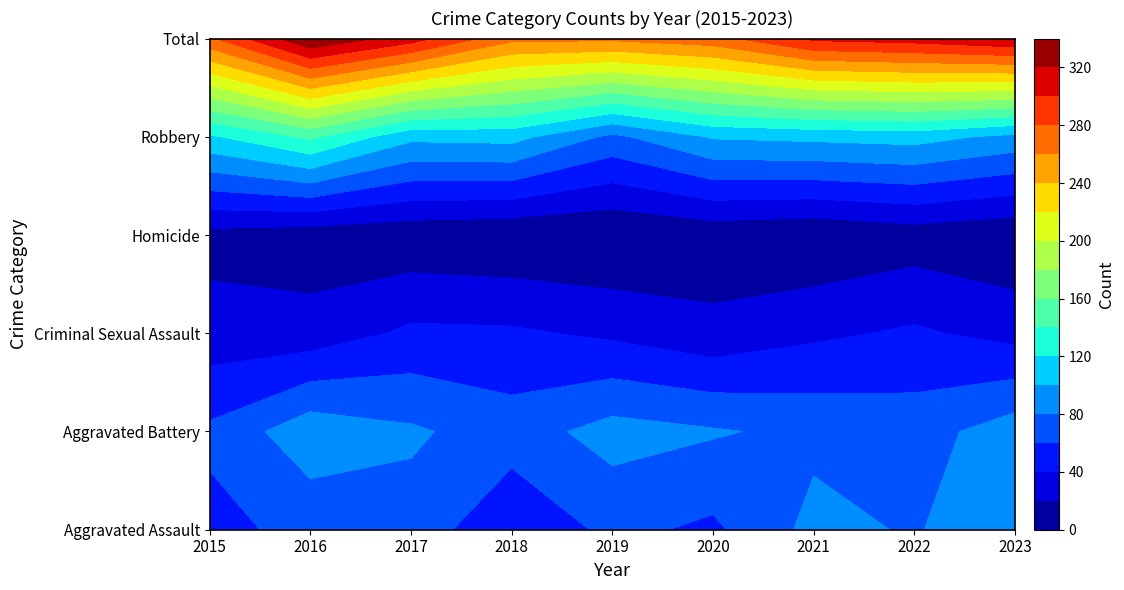

Between 2016 and 2017, which is larger?

2017